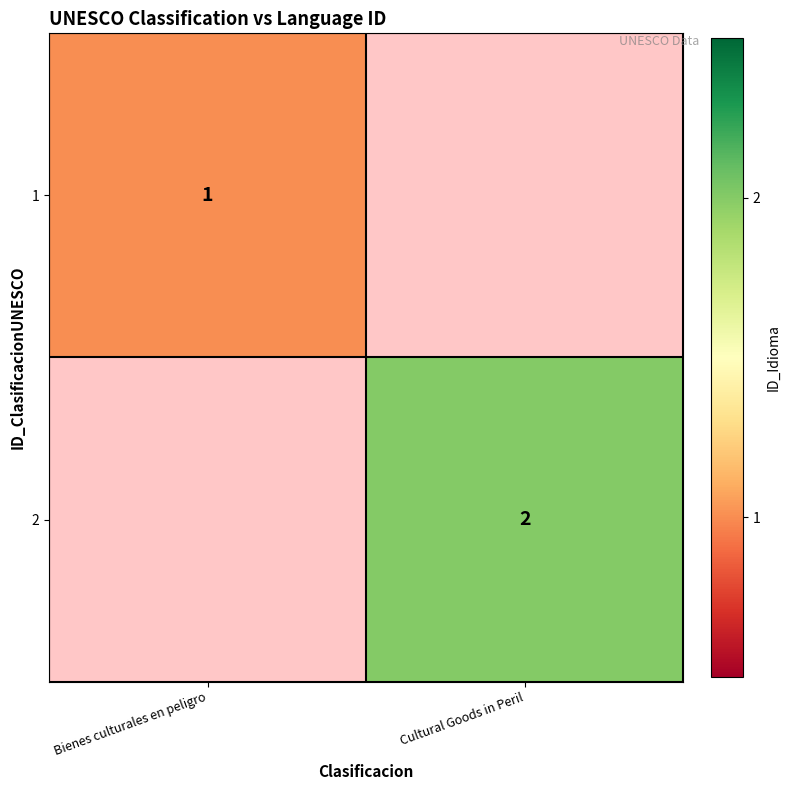

At how many categories does at least one series exceed 1?

1